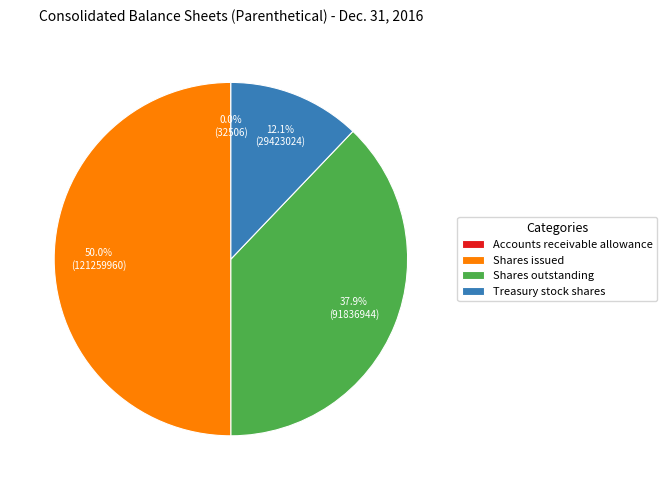

Is it true that Shares issued is 50% of the pie?

True